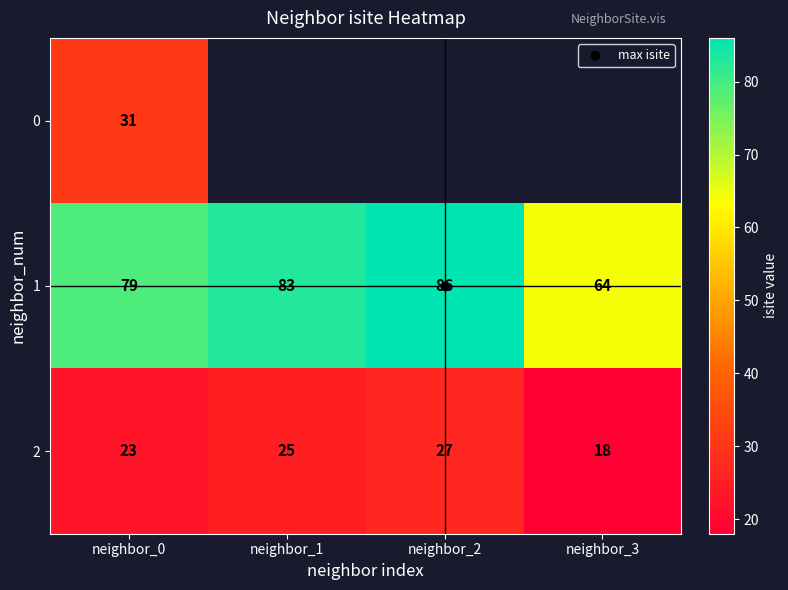

What is the difference between the 2 values at neighbor_1 and neighbor_2?

2.0